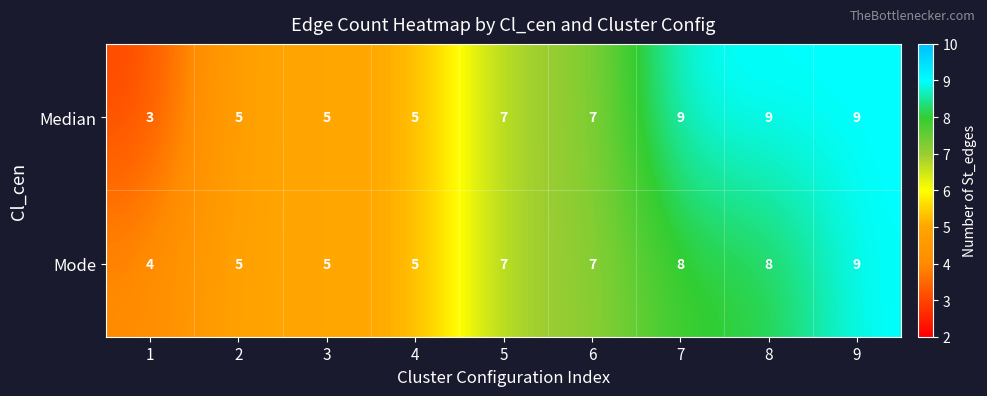

Reading left to right, what are all the values shown in this chart?

Median: 1=3	2=5	3=5	4=5	5=7	6=7	7=9	8=9	9=9
Mode: 1=4	2=5	3=5	4=5	5=7	6=7	7=8	8=8	9=9